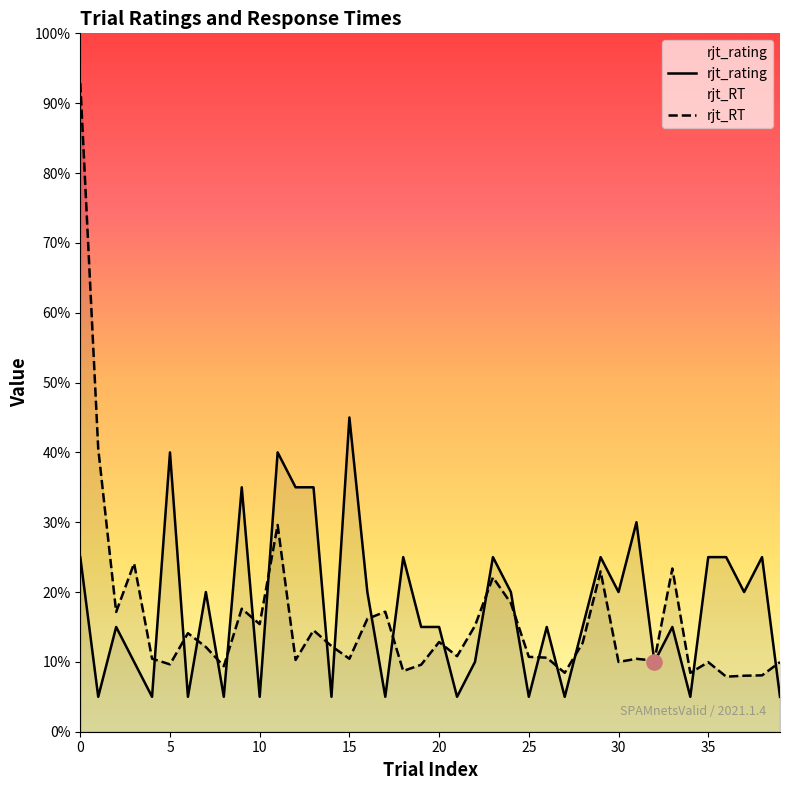

Which series reaches the minimum Y coordinate?

rjt_rating